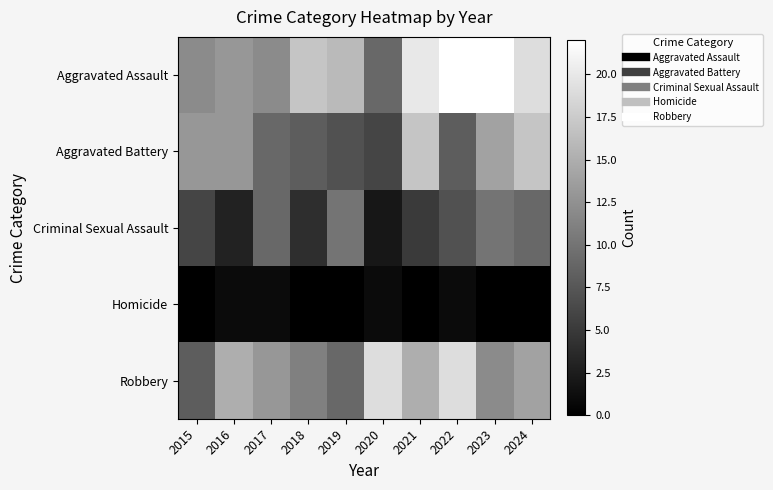

Which category has the lowest value across all series?

2015